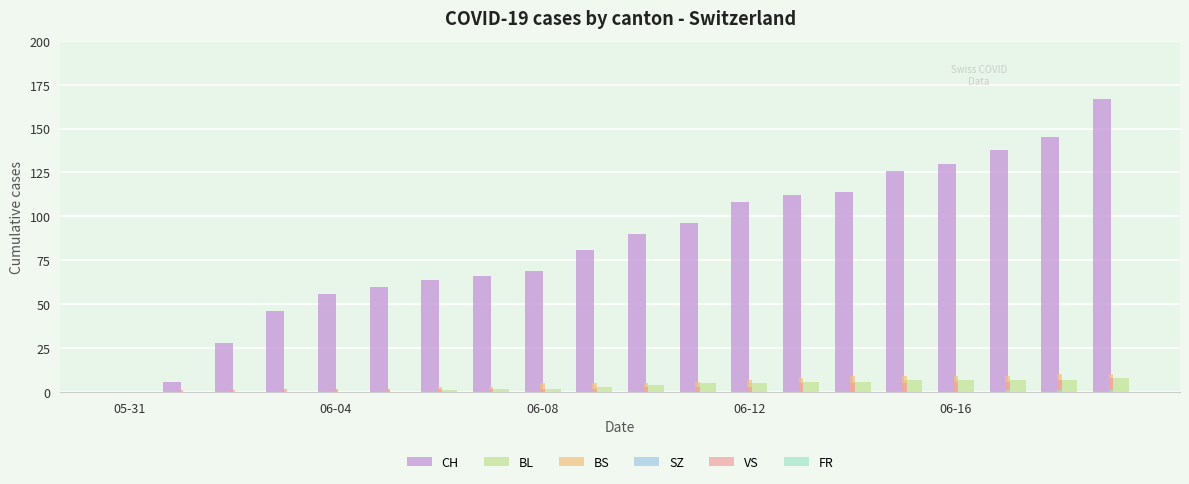

How many categories are shown in the chart?

20